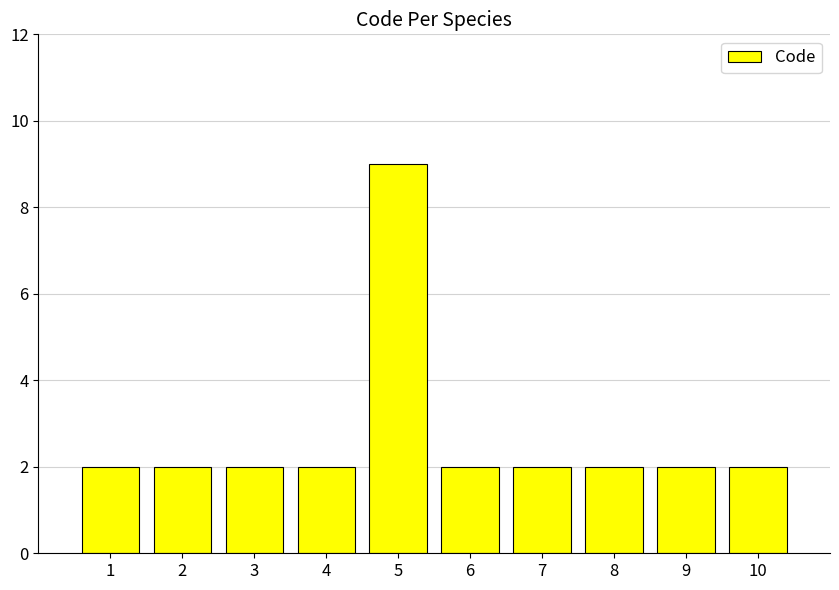

Which category has the highest value across all series?

5